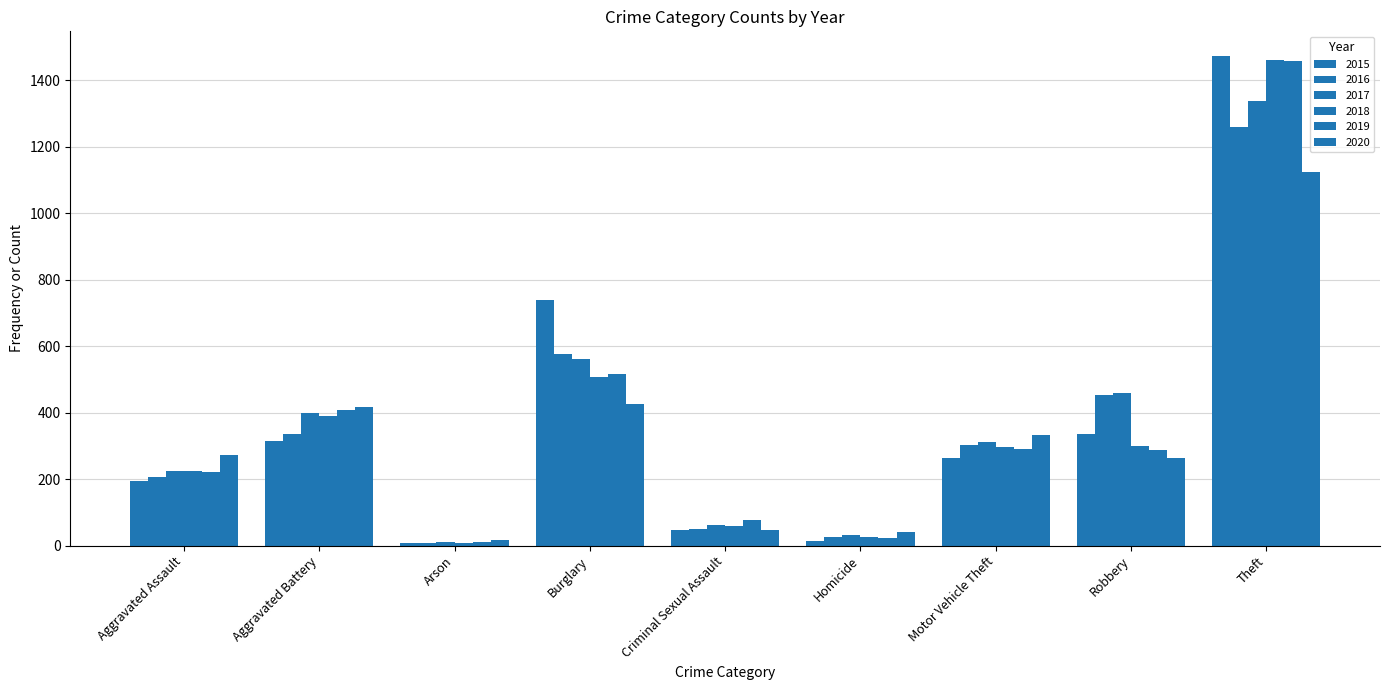

Reading right to left, list all the values displayed in this chart.

2015: 1474	337	263	15	46	738	9	316	194
2016: 1259	454	304	26	50	576	7	336	206
2017: 1339	460	312	33	61	562	10	400	224
2018: 1461	301	298	25	60	506	7	389	225
2019: 1459	287	290	22	77	517	12	407	223
2020: 1125	263	333	41	48	425	17	416	273